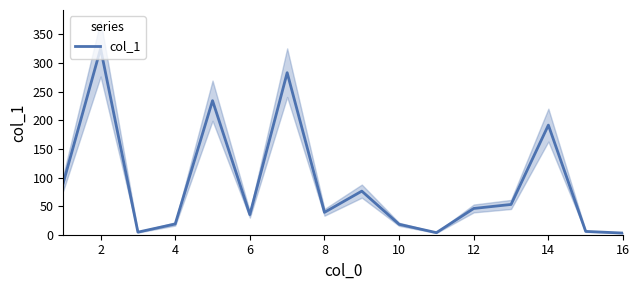

What is the highest value of the col_1 series?

325.4